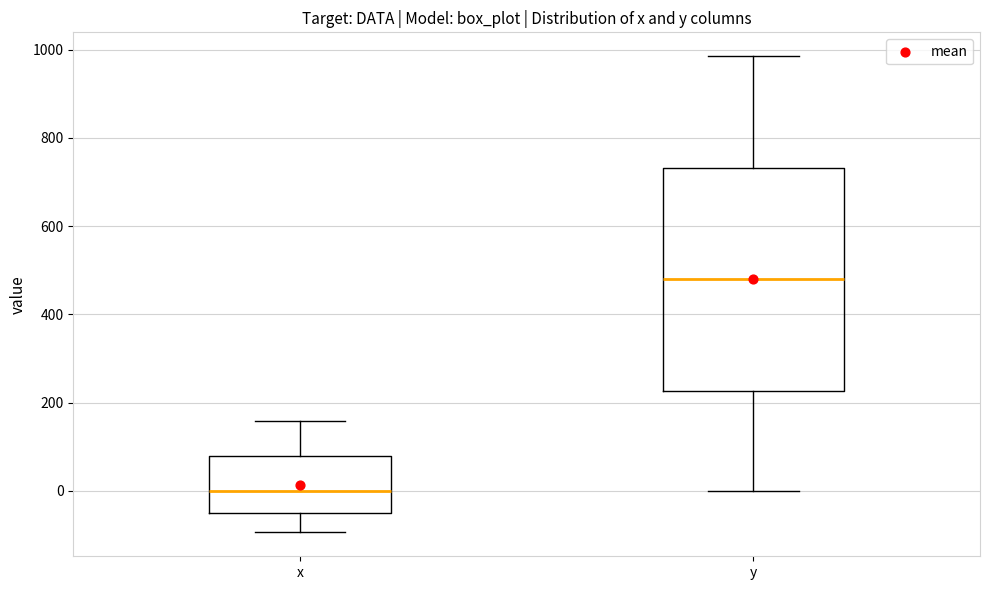

Reading left to right, transcribe this box plot: for each box, give where its median line is, the range the box spans, and where its two whiskers end, as read against the y-axis. The values are not printed on the chart, so give them approximately, as read against the axis.

x: median 0, box -60 to 80, whiskers -100 to 160
y: median 480, box 220 to 740, whiskers 0 to 980